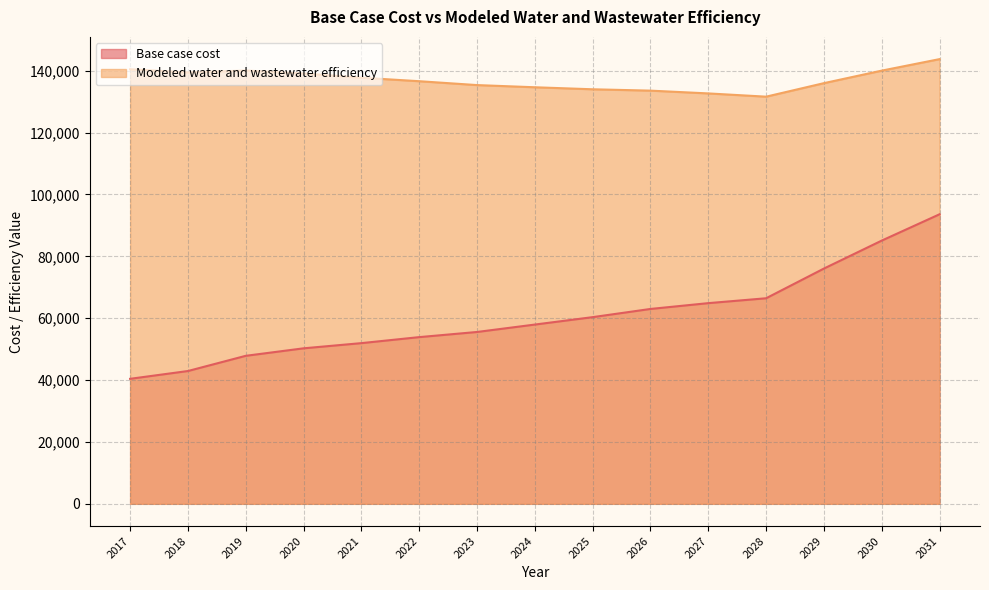

What is the difference between the Base case cost values at 2023 and 2029?

20496.6